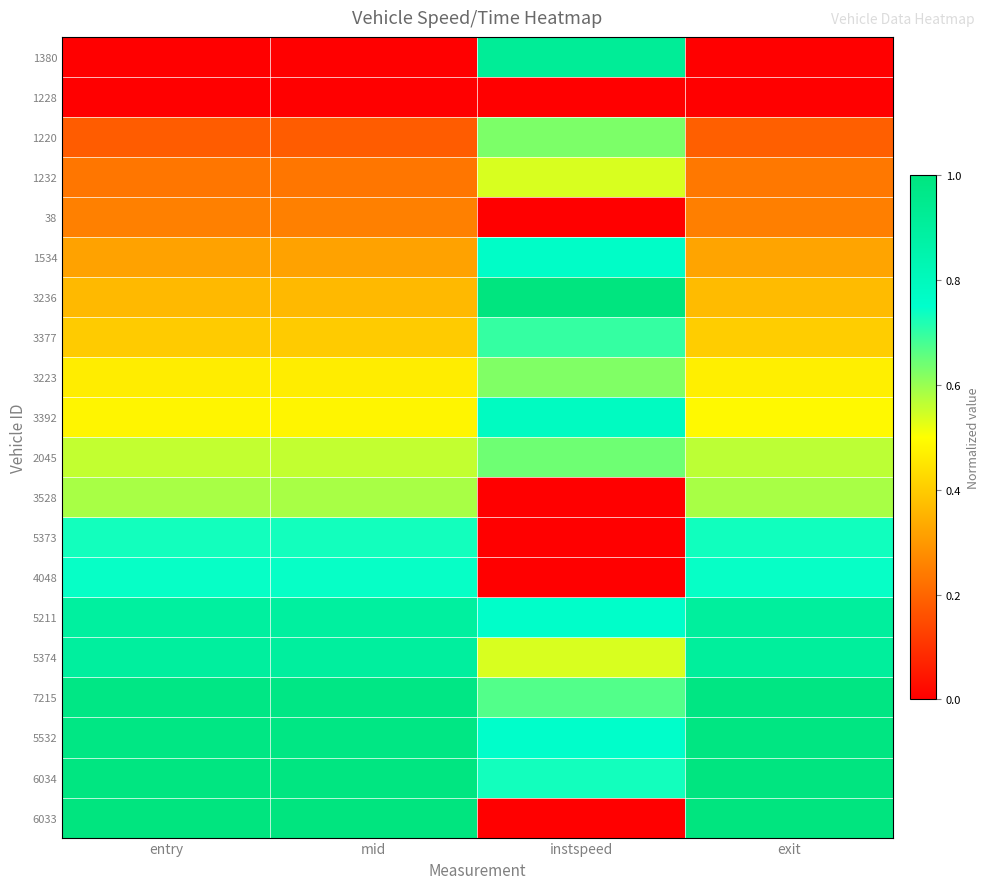

Reading left to right, extract all data points from this chart.

1380: entry=0.0	mid=0.0	instspeed=0.9	exit=0.0
1228: entry=0.0	mid=0.0	instspeed=0.0	exit=0.0
1220: entry=0.2	mid=0.2	instspeed=0.6	exit=0.2
1232: entry=0.2	mid=0.2	instspeed=0.5	exit=0.2
38: entry=0.3	mid=0.3	instspeed=0.0	exit=0.3
1534: entry=0.3	mid=0.3	instspeed=0.8	exit=0.3
3236: entry=0.4	mid=0.4	instspeed=1.0	exit=0.4
3377: entry=0.4	mid=0.4	instspeed=0.7	exit=0.4
3223: entry=0.5	mid=0.5	instspeed=0.6	exit=0.5
3392: entry=0.5	mid=0.5	instspeed=0.8	exit=0.5
2045: entry=0.6	mid=0.6	instspeed=0.6	exit=0.6
3528: entry=0.6	mid=0.6	instspeed=0.0	exit=0.6
5373: entry=0.7	mid=0.7	instspeed=0.0	exit=0.7
4048: entry=0.7	mid=0.7	instspeed=0.0	exit=0.7
5211: entry=0.9	mid=0.9	instspeed=0.8	exit=0.9
5374: entry=0.9	mid=0.9	instspeed=0.5	exit=0.9
7215: entry=1.0	mid=1.0	instspeed=0.7	exit=1.0
5532: entry=1.0	mid=1.0	instspeed=0.8	exit=1.0
6034: entry=1.0	mid=1.0	instspeed=0.7	exit=1.0
6033: entry=1.0	mid=1.0	instspeed=0.0	exit=1.0